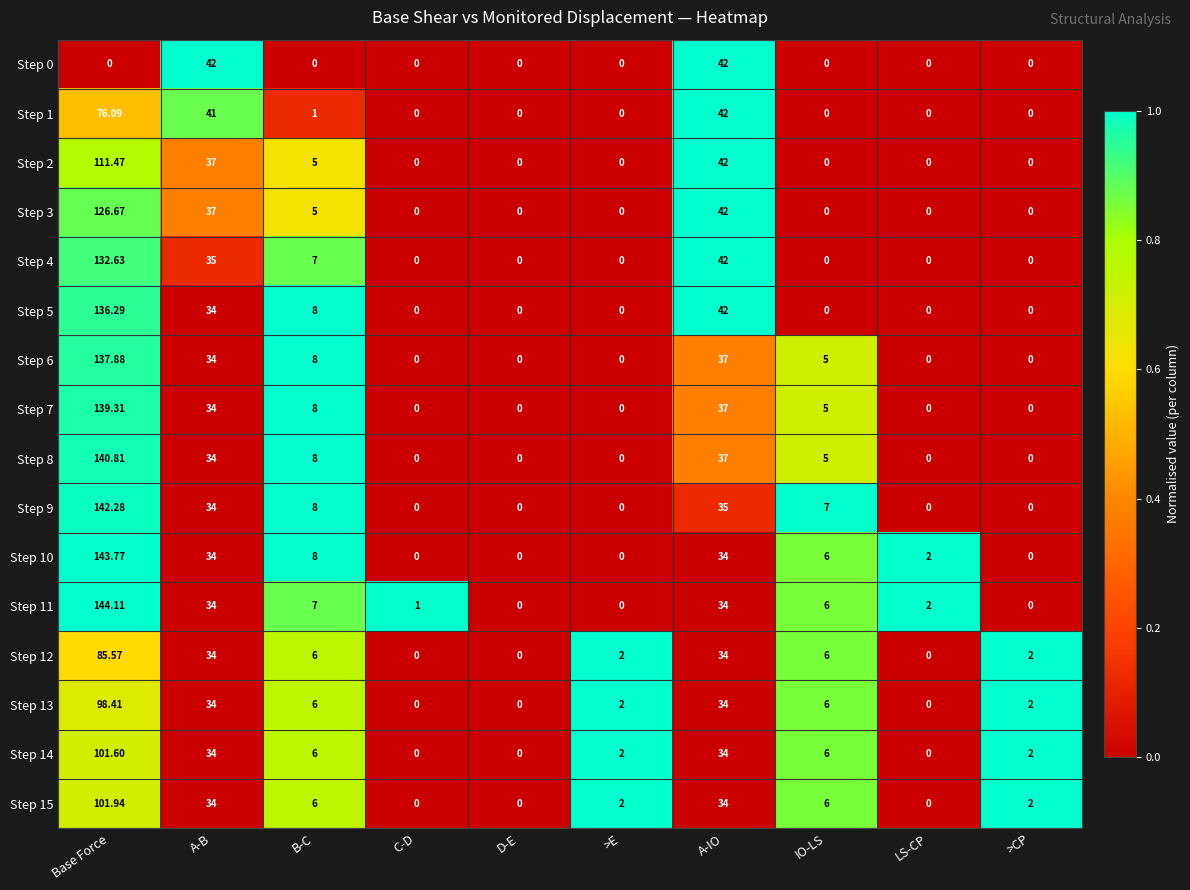

Is the value of Step 1 at >E greater than the value of Step 15 at A-B?

No